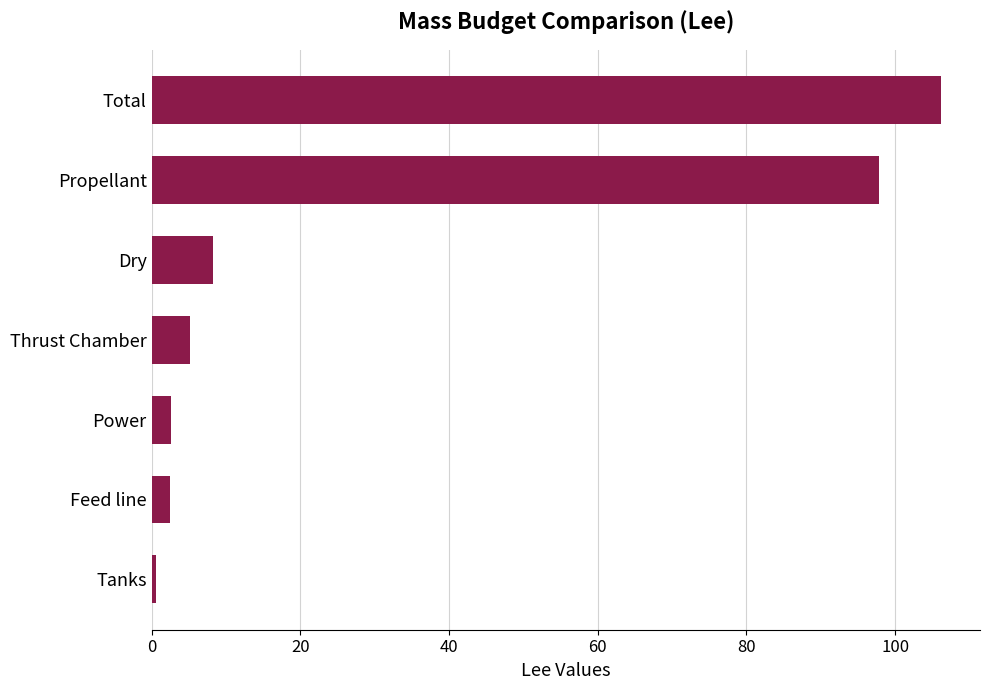

What is the average value?

31.9